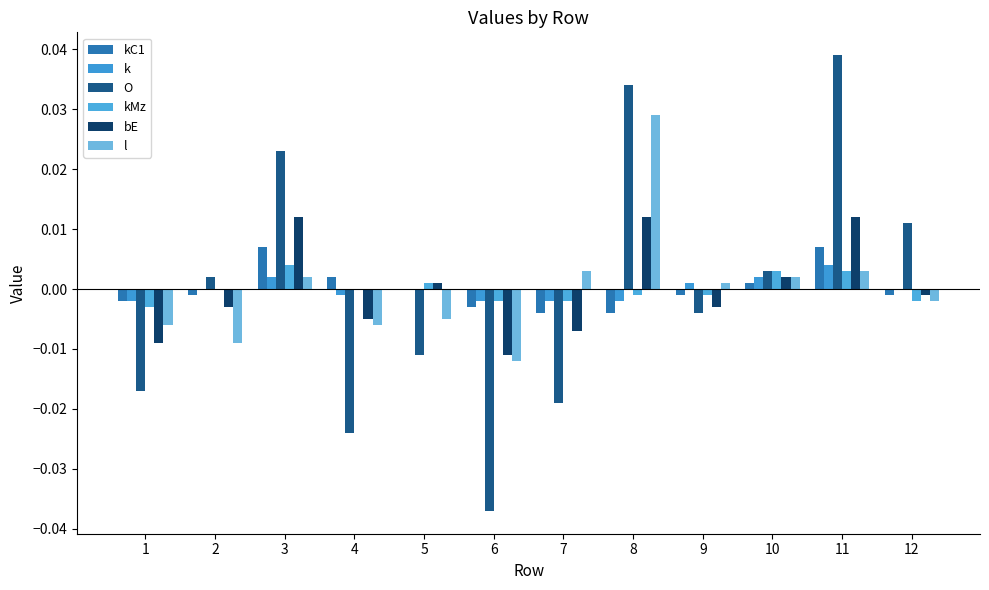

Is the value of kMz at 10 greater than the value of k at 4?

Yes